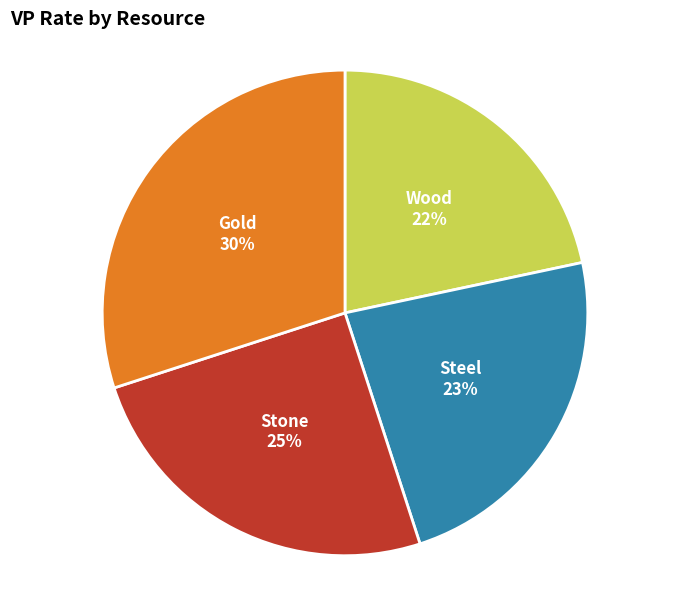

How many segments does this pie chart have?

4